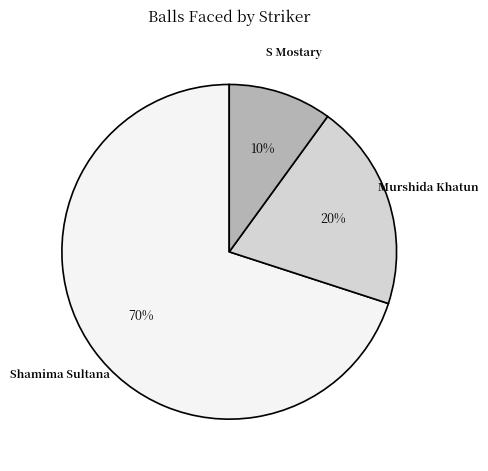

Is it true that Murshida Khatun is 31% of the pie?

False